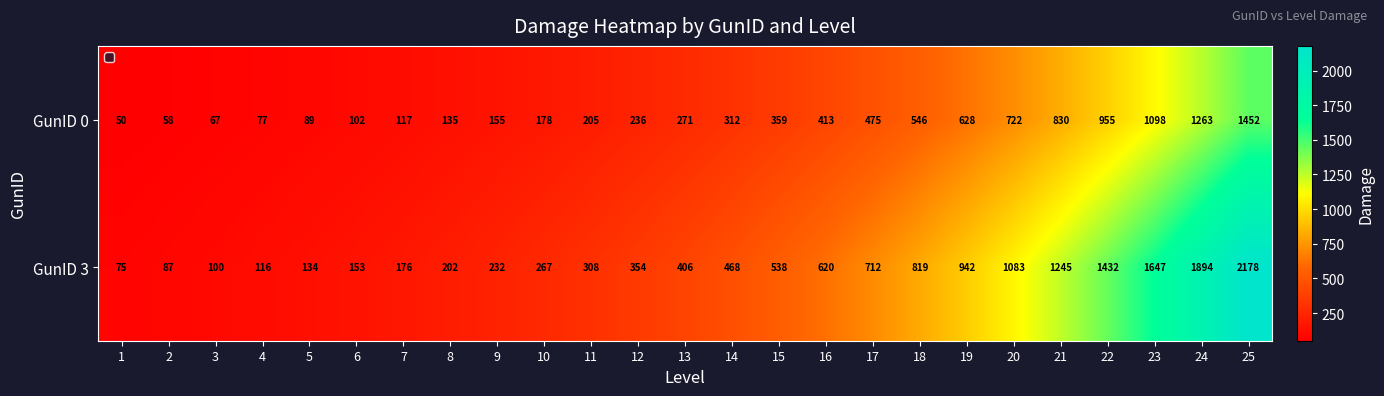

At 14, list the series in order from largest to smallest.

GunID 3, GunID 0